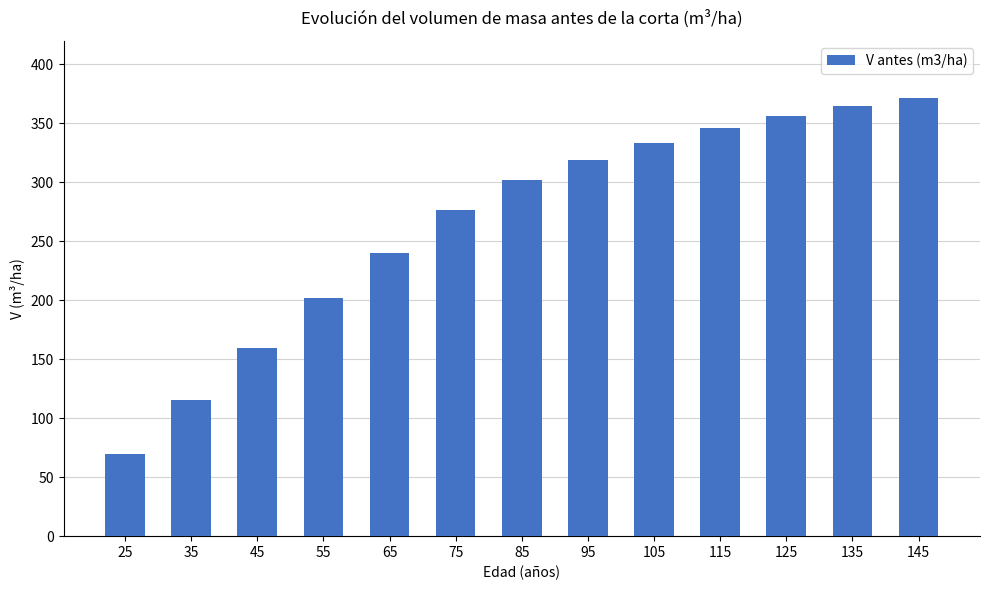

List the labels in order of value, smallest first.

25, 35, 45, 55, 65, 75, 85, 95, 105, 115, 125, 135, 145